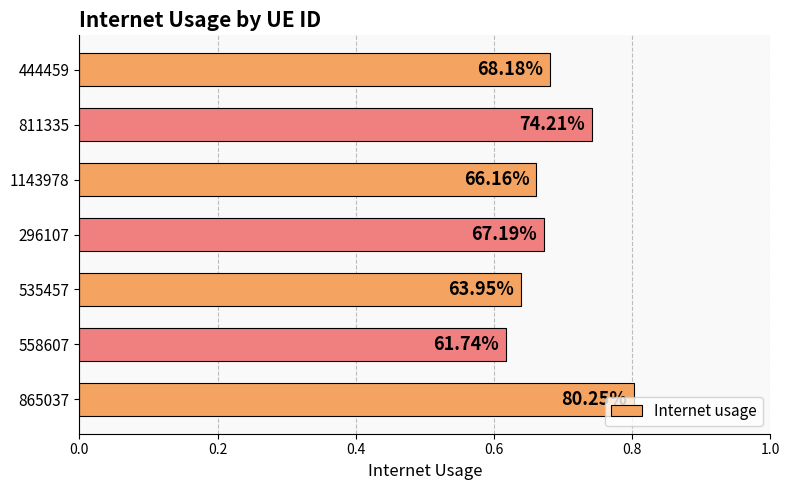

What is the greatest value displayed?

0.8